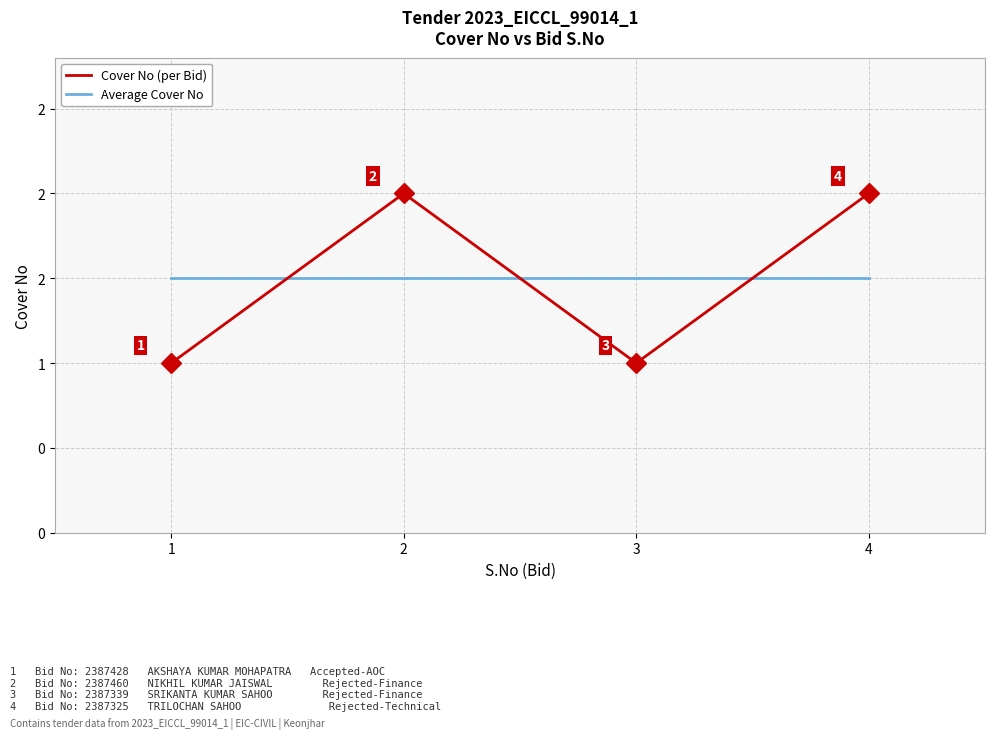

Does the chart have visible grid lines?

Yes